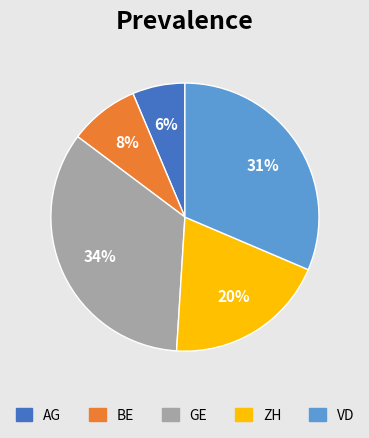

Is it true that ZH is 31% of the pie?

False